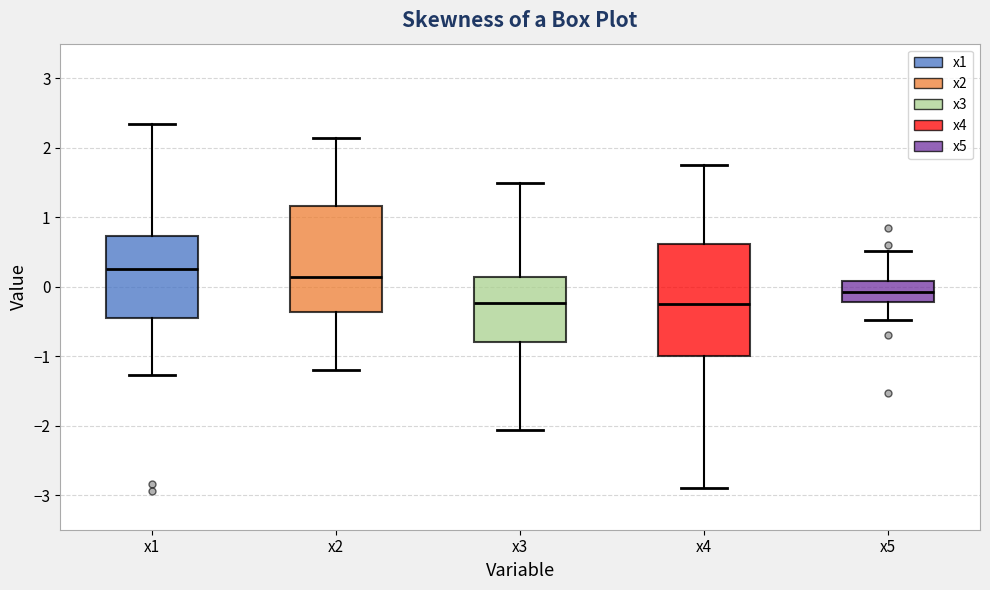

Reading left to right, read every box against the y-axis: the position of its median line, the range the box covers, and the ends of its whiskers. The values are not printed on the chart, so give them approximately, as read against the axis.

x1: median 0.2, box -0.4 to 0.7, whiskers -1.3 to 2.3
x2: median 0.1, box -0.4 to 1.2, whiskers -1.2 to 2.1
x3: median -0.2, box -0.8 to 0.1, whiskers -2.1 to 1.5
x4: median -0.2, box -1.0 to 0.6, whiskers -2.9 to 1.8
x5: median -0.1, box -0.2 to 0.1, whiskers -0.5 to 0.5